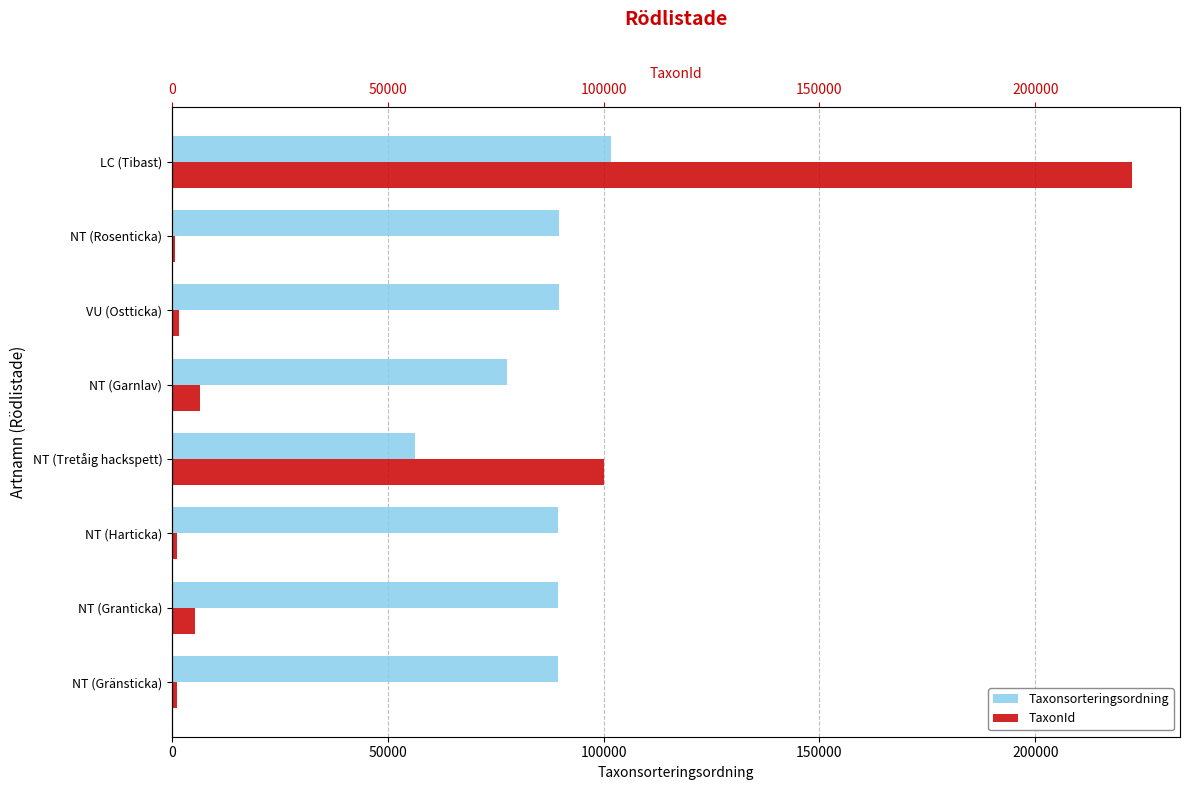

What is the average value of the Taxonsorteringsordning series?

85400